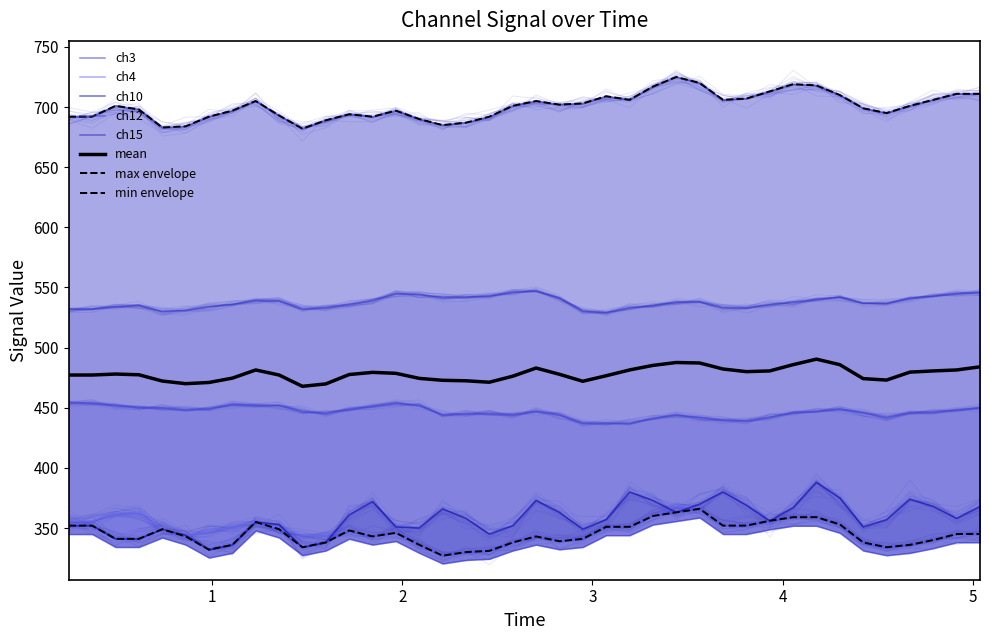

True or false: ch10 and ch15 intersect in this chart.

False